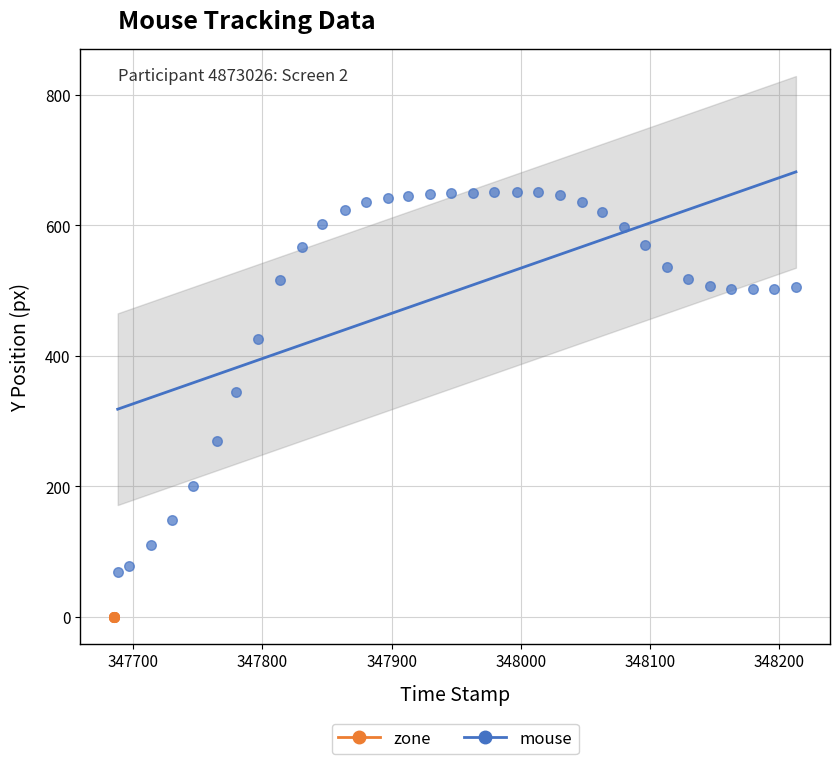

Which series contains the lowest Y value?

zone